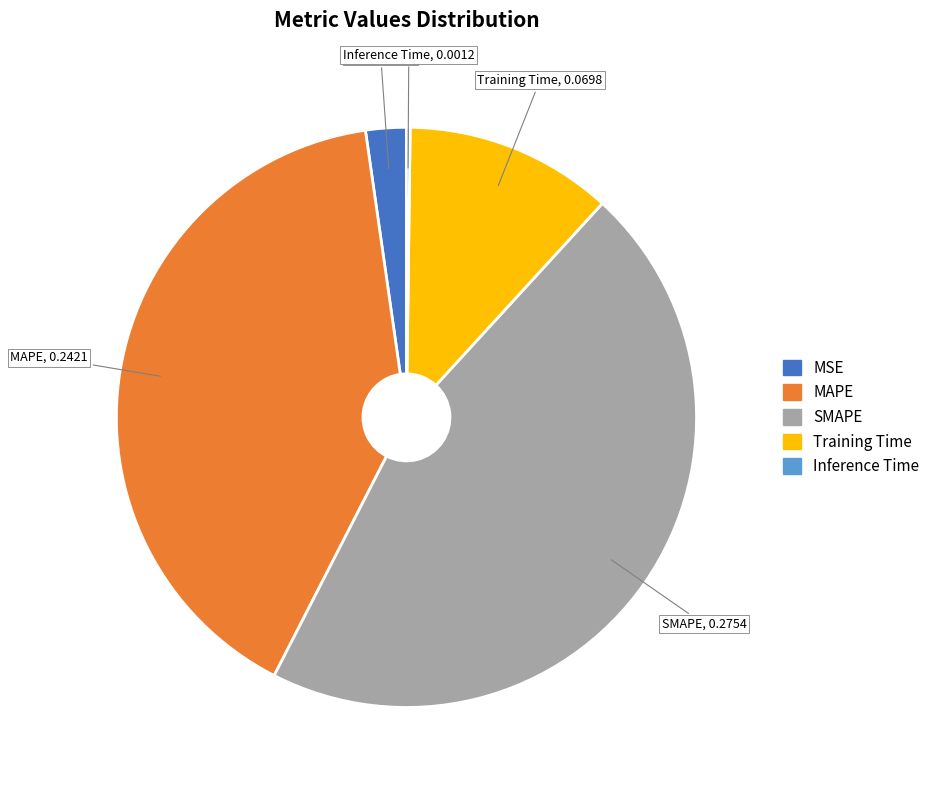

Does Training Time represent more than half of the total?

No